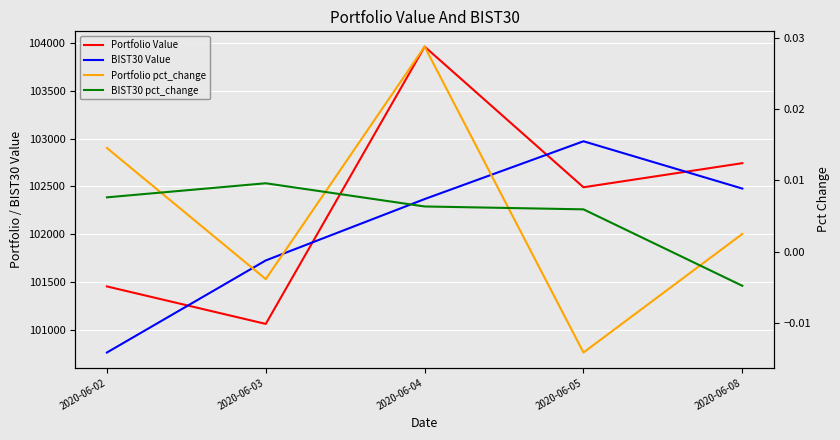

What are all the series names shown in the legend?

Portfolio Value, BIST30 Value, Portfolio pct_change, BIST30 pct_change